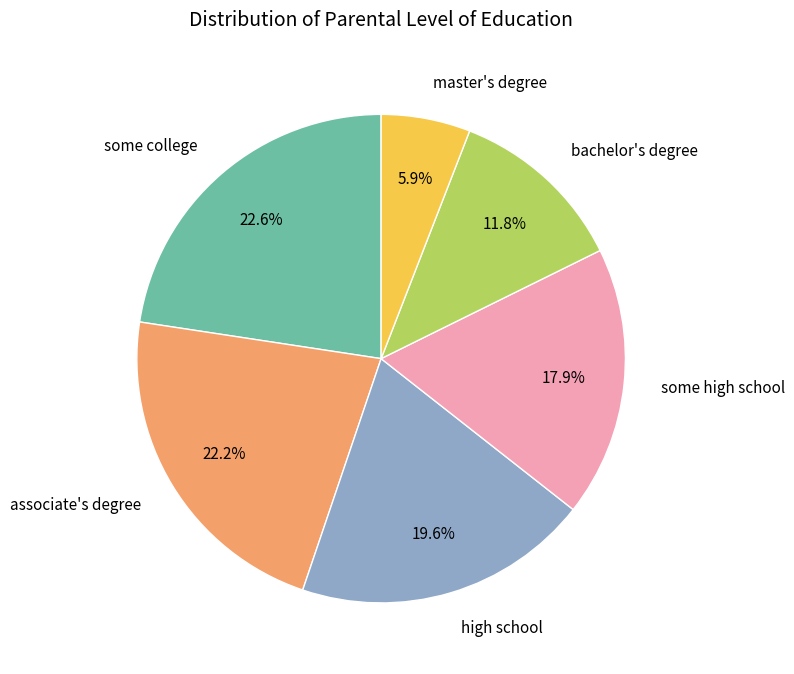

Does master's degree represent more than half of the total?

No